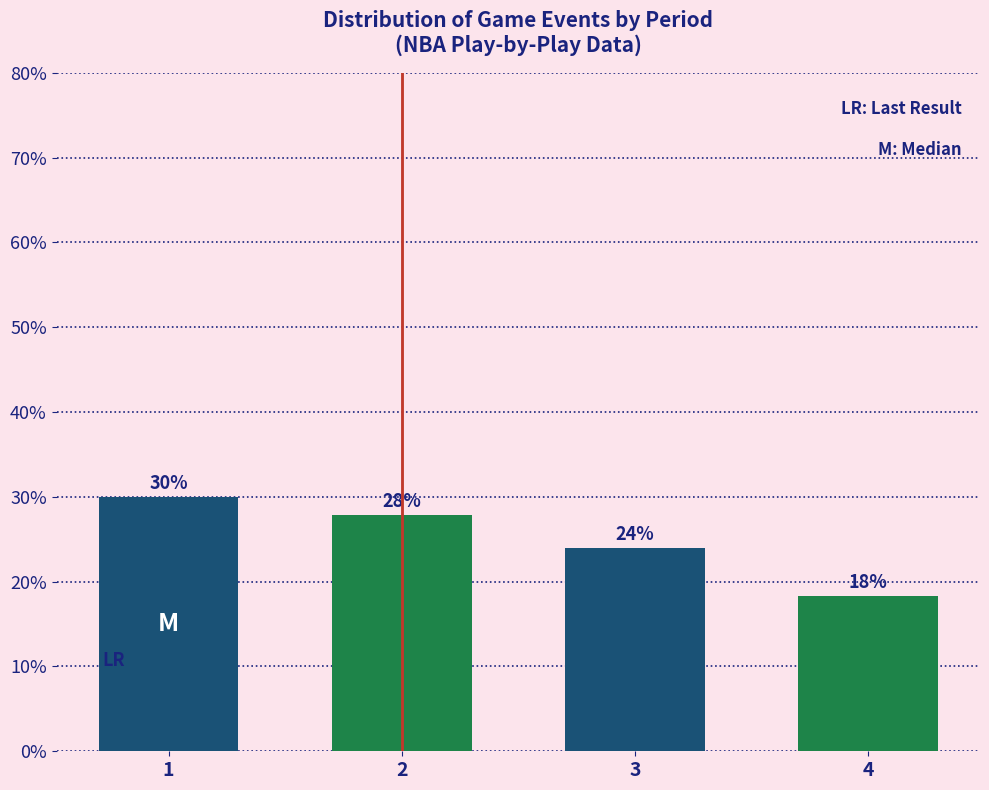

Which label corresponds to the smallest value in the chart?

4